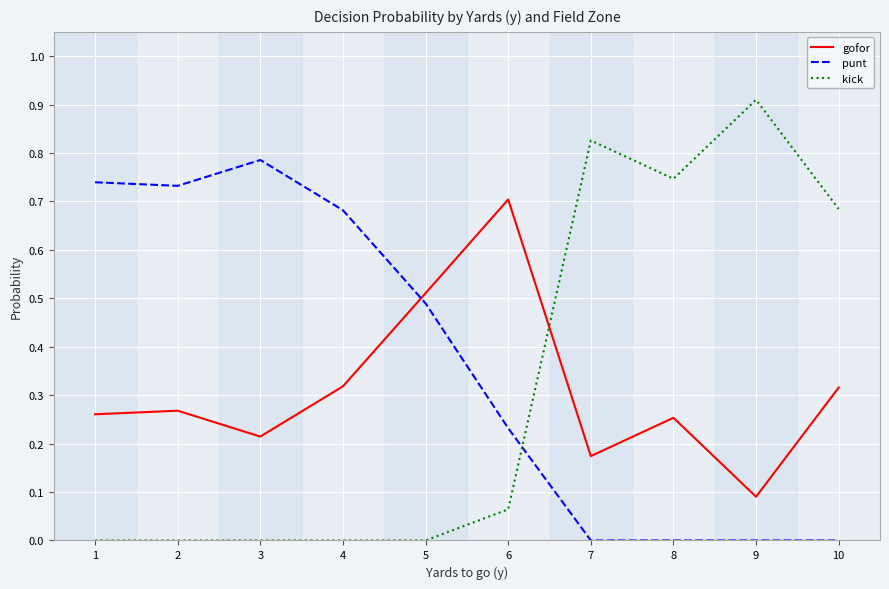

The value of kick at 8 is 0.4. True or false?

False